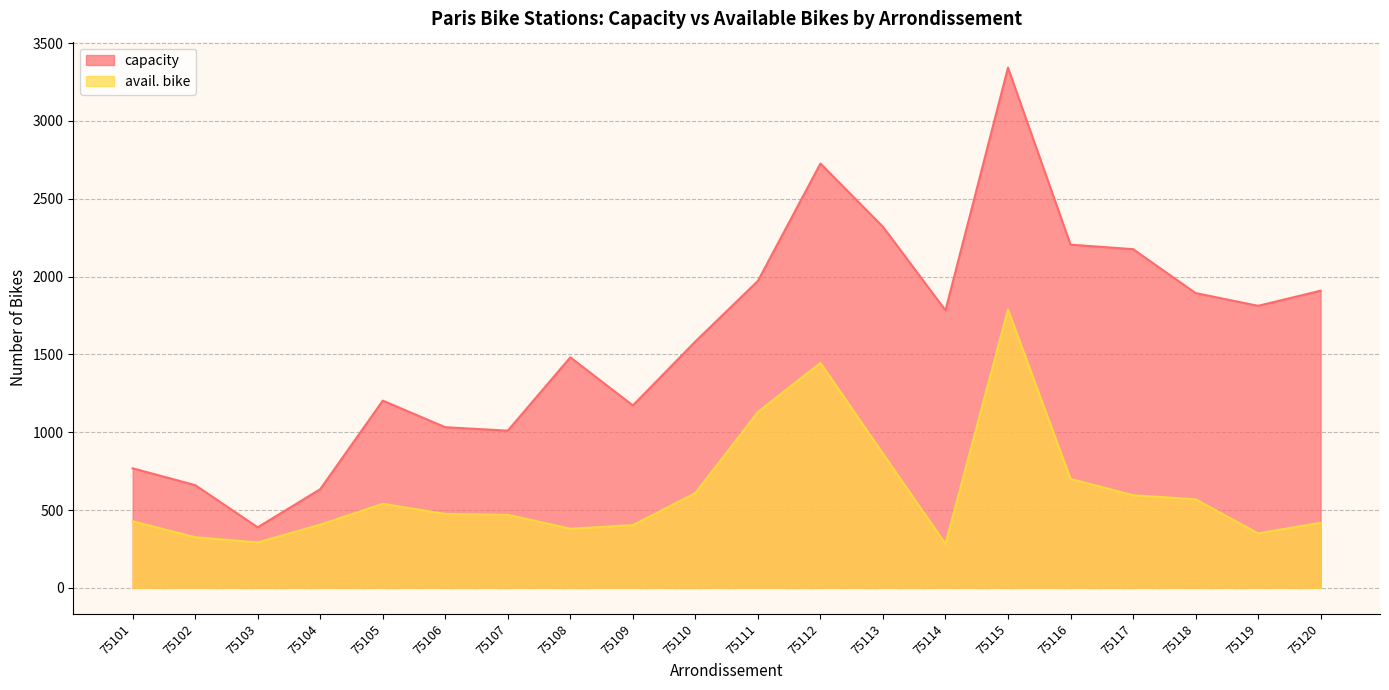

At which category does avail. bike reach its first local valley?

75103